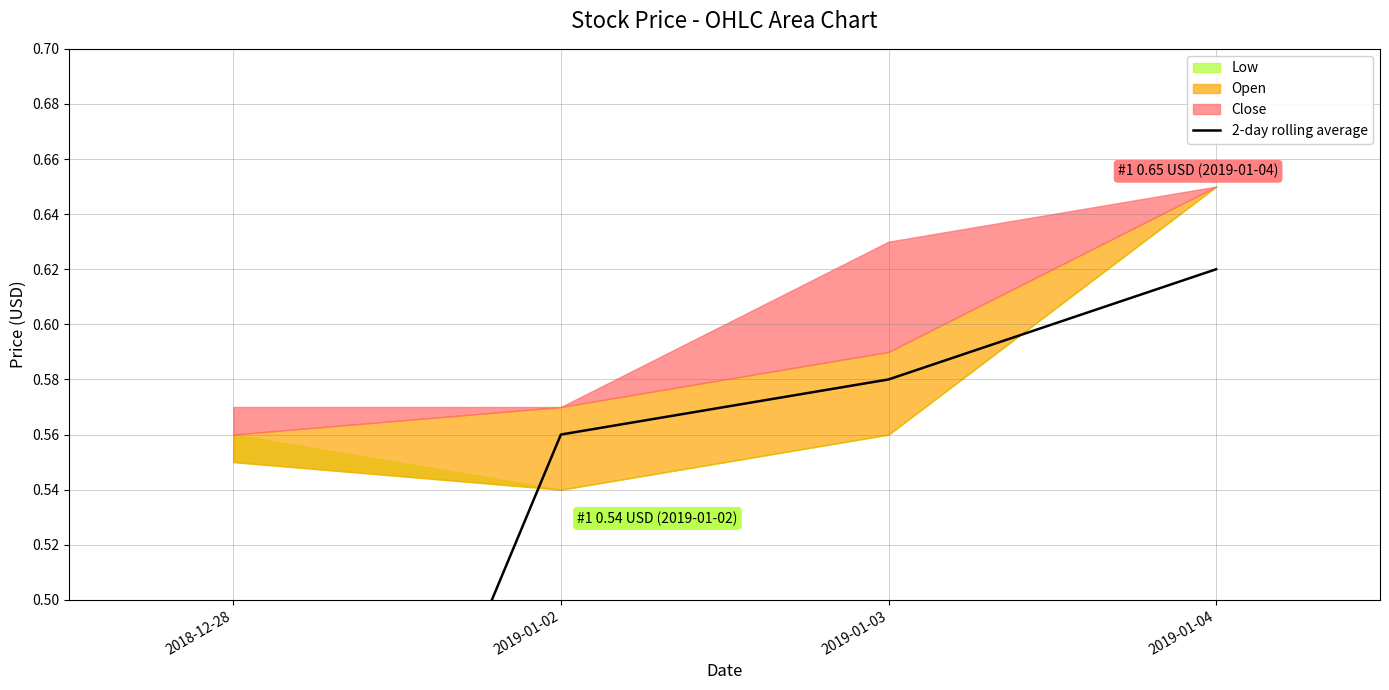

What is the value of the 2nd point from the left?

0.6